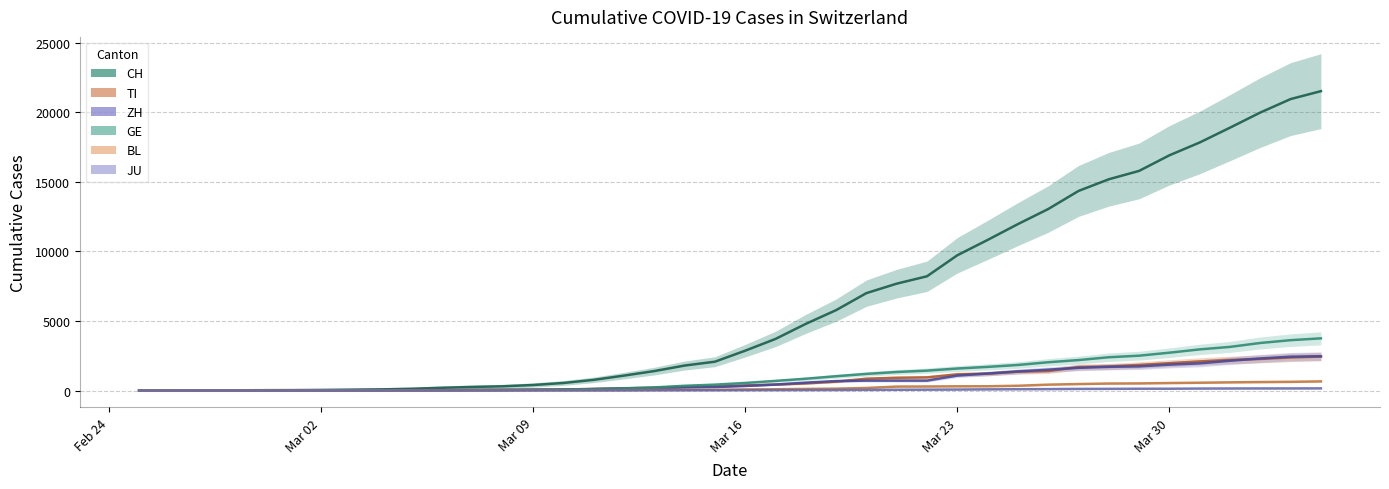

Which series has the largest total across all categories?

CH